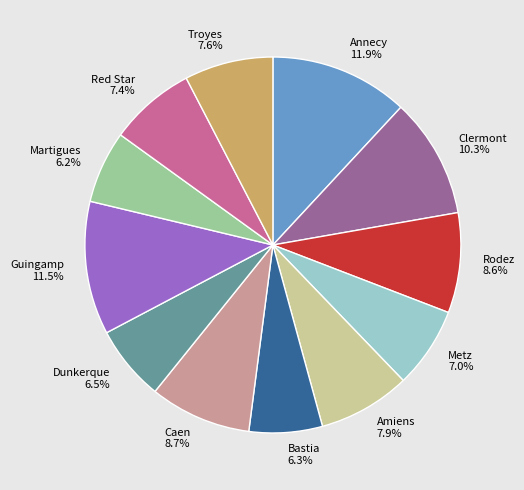

Which has a higher value, Martigues or Annecy?

Annecy